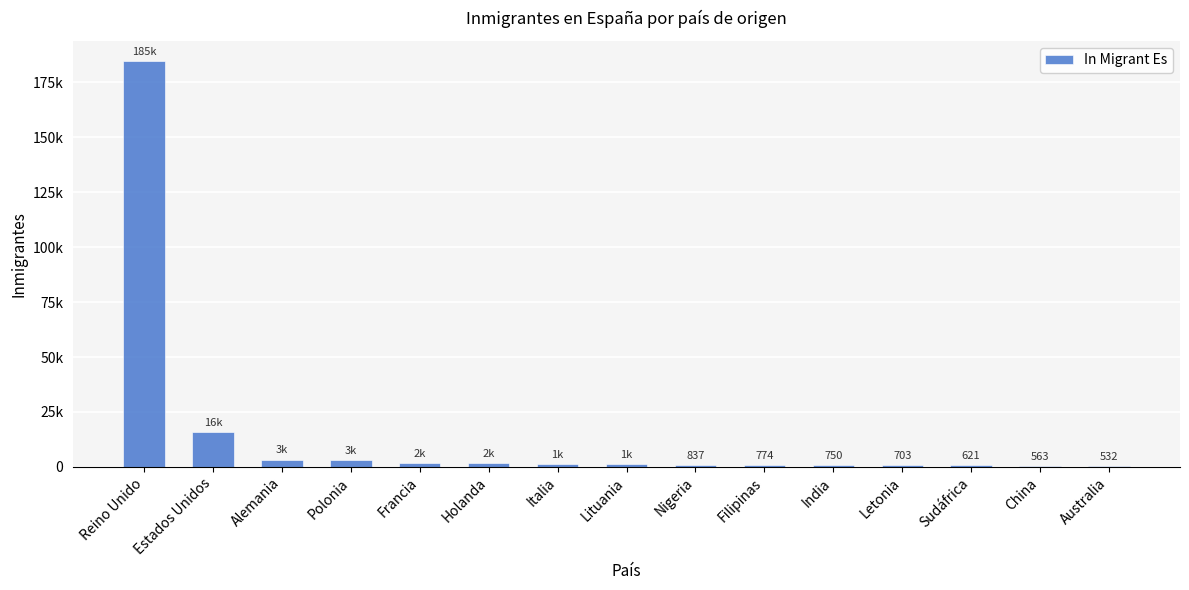

True or false: the data shows 242682 at Reino Unido.

False